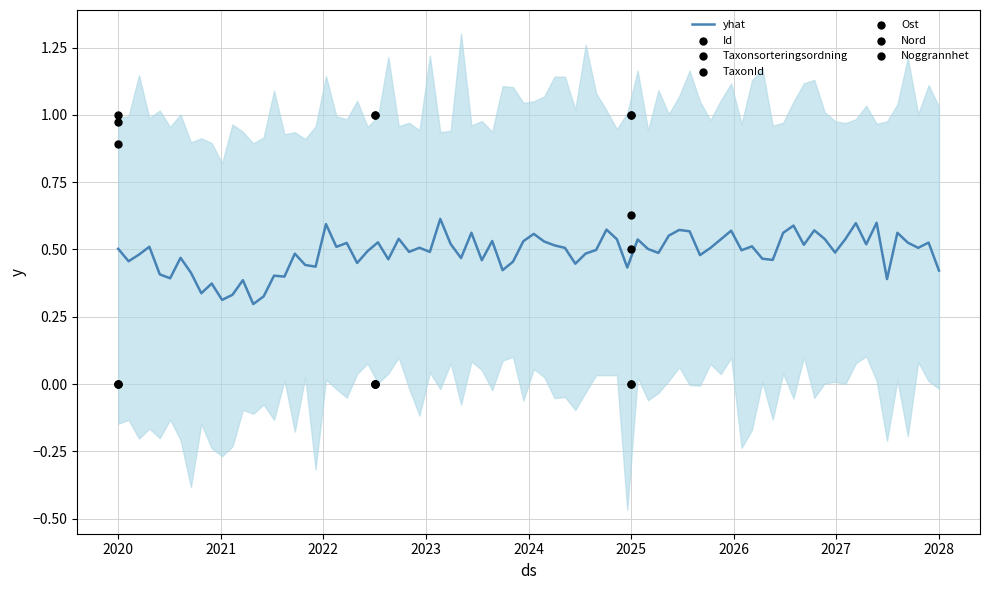

Is the value of Taxonsorteringsordning at 2022-06-22 greater than the value of Ost at 2022-06-22?

Yes